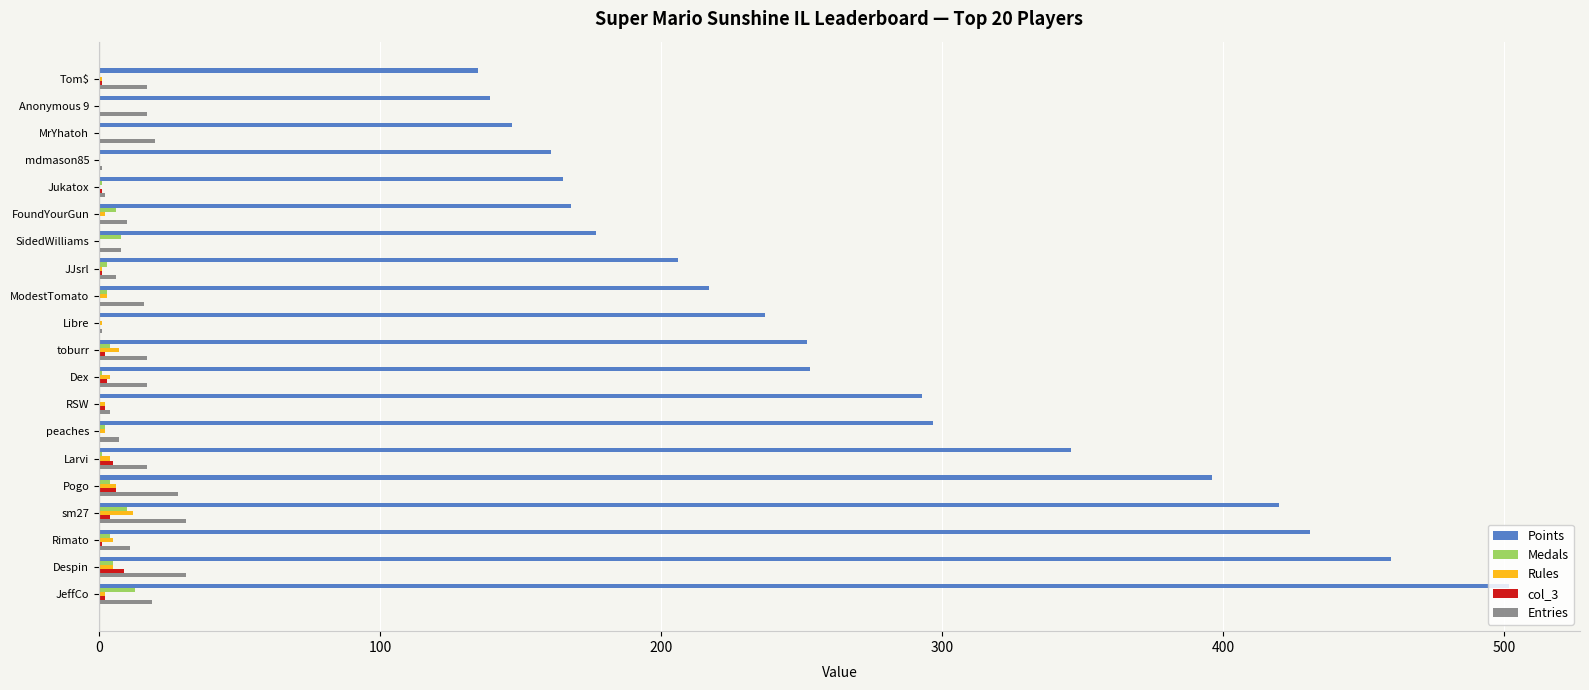

Is the value of col_3 at JJsrl greater than the value of Points at Pogo?

No